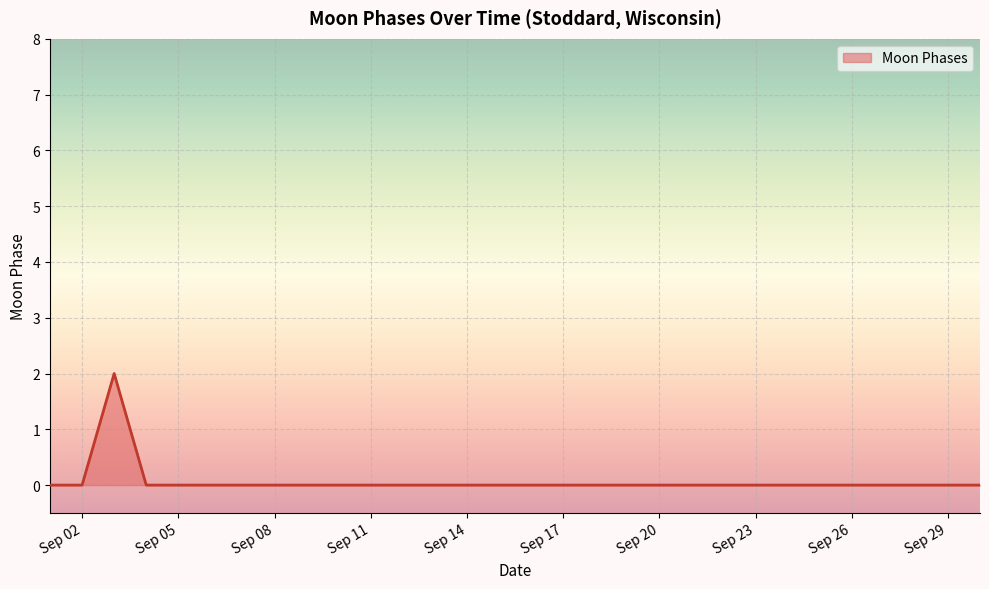

Count the values in the range 0 to 1.

29